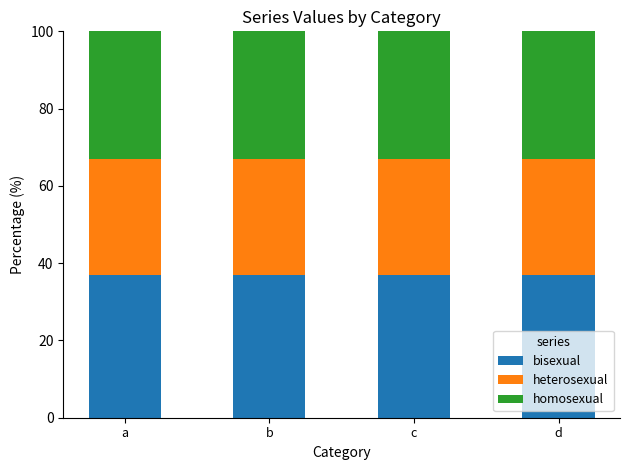

How many categories are shown in the chart?

4